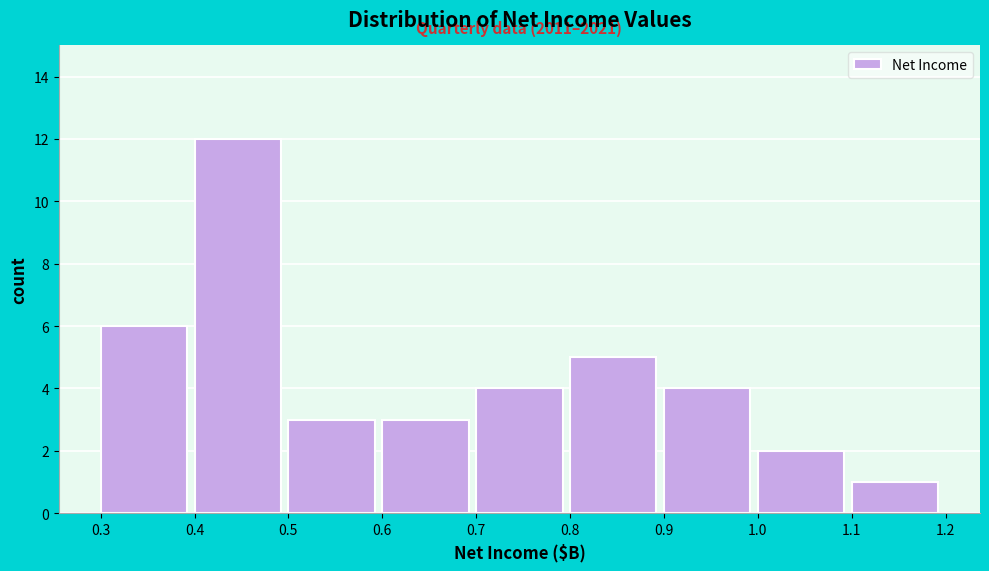

Over which range of the x-axis is the bar tallest?

0.4 to 0.5